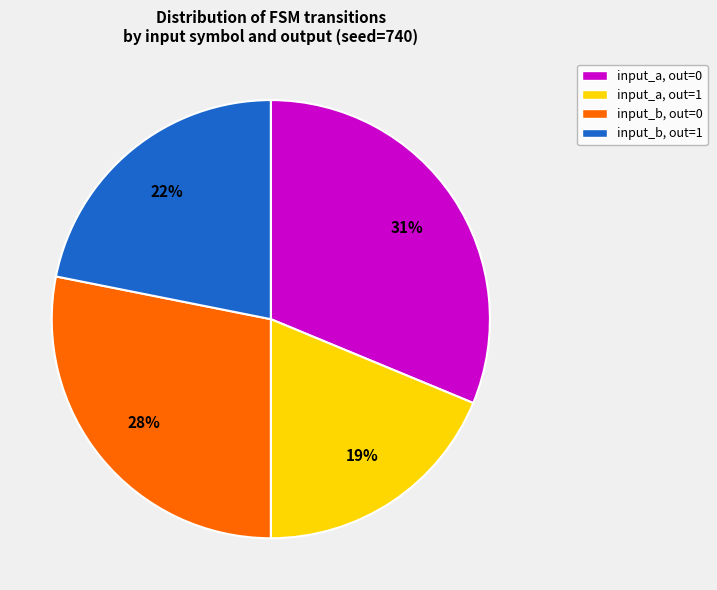

How many slices are in this pie chart?

4